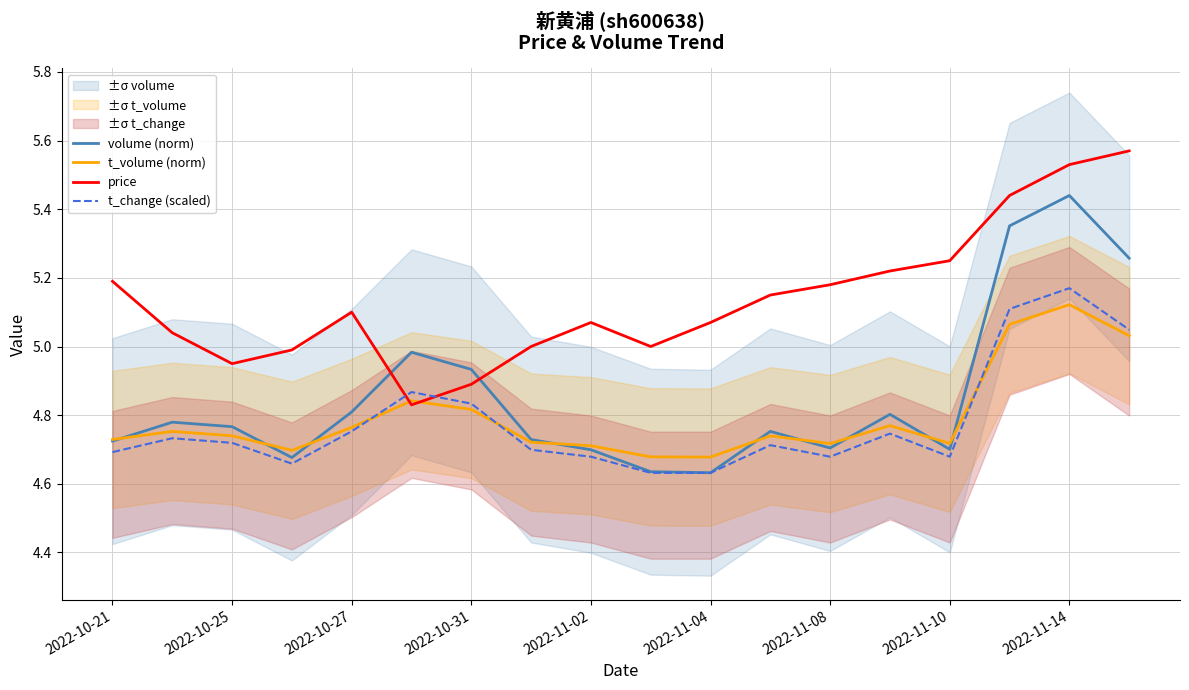

How many intersections are there between price and volume (norm)?

2